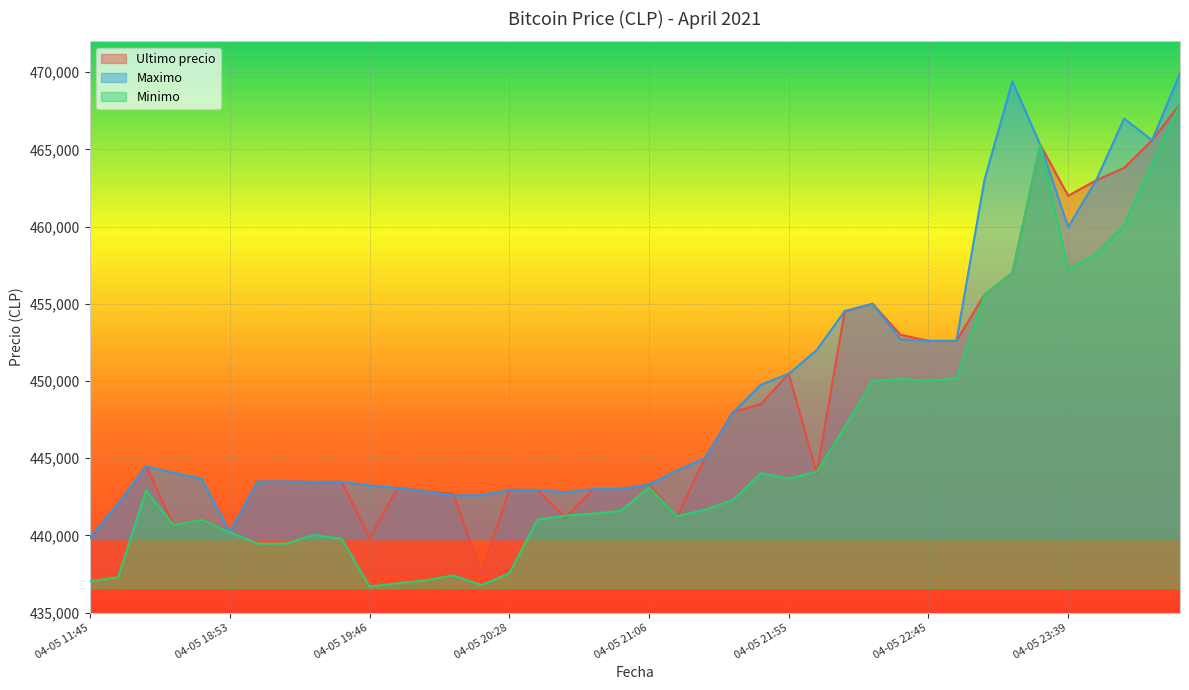

What is the difference between the maximum and minimum values in the Ultimo precio series?

30370